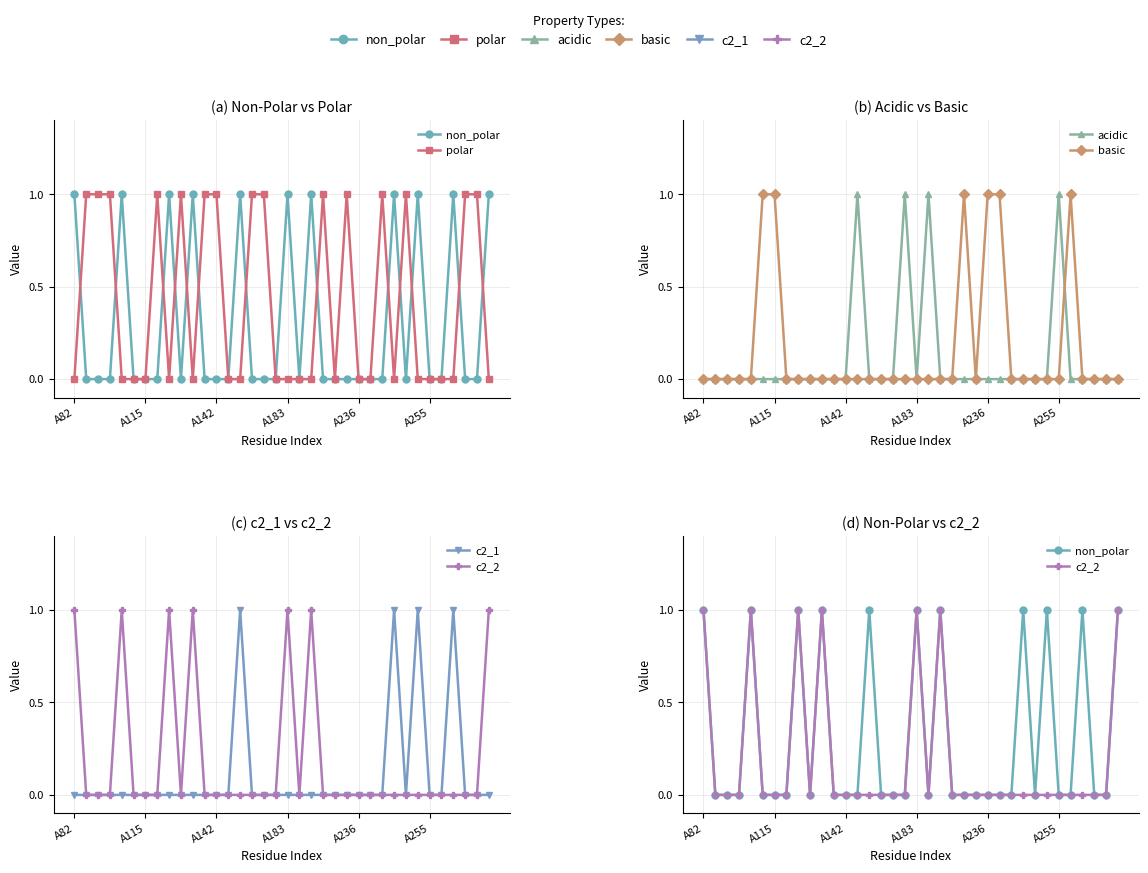

At which label is c2_2 closest to 0?

A115